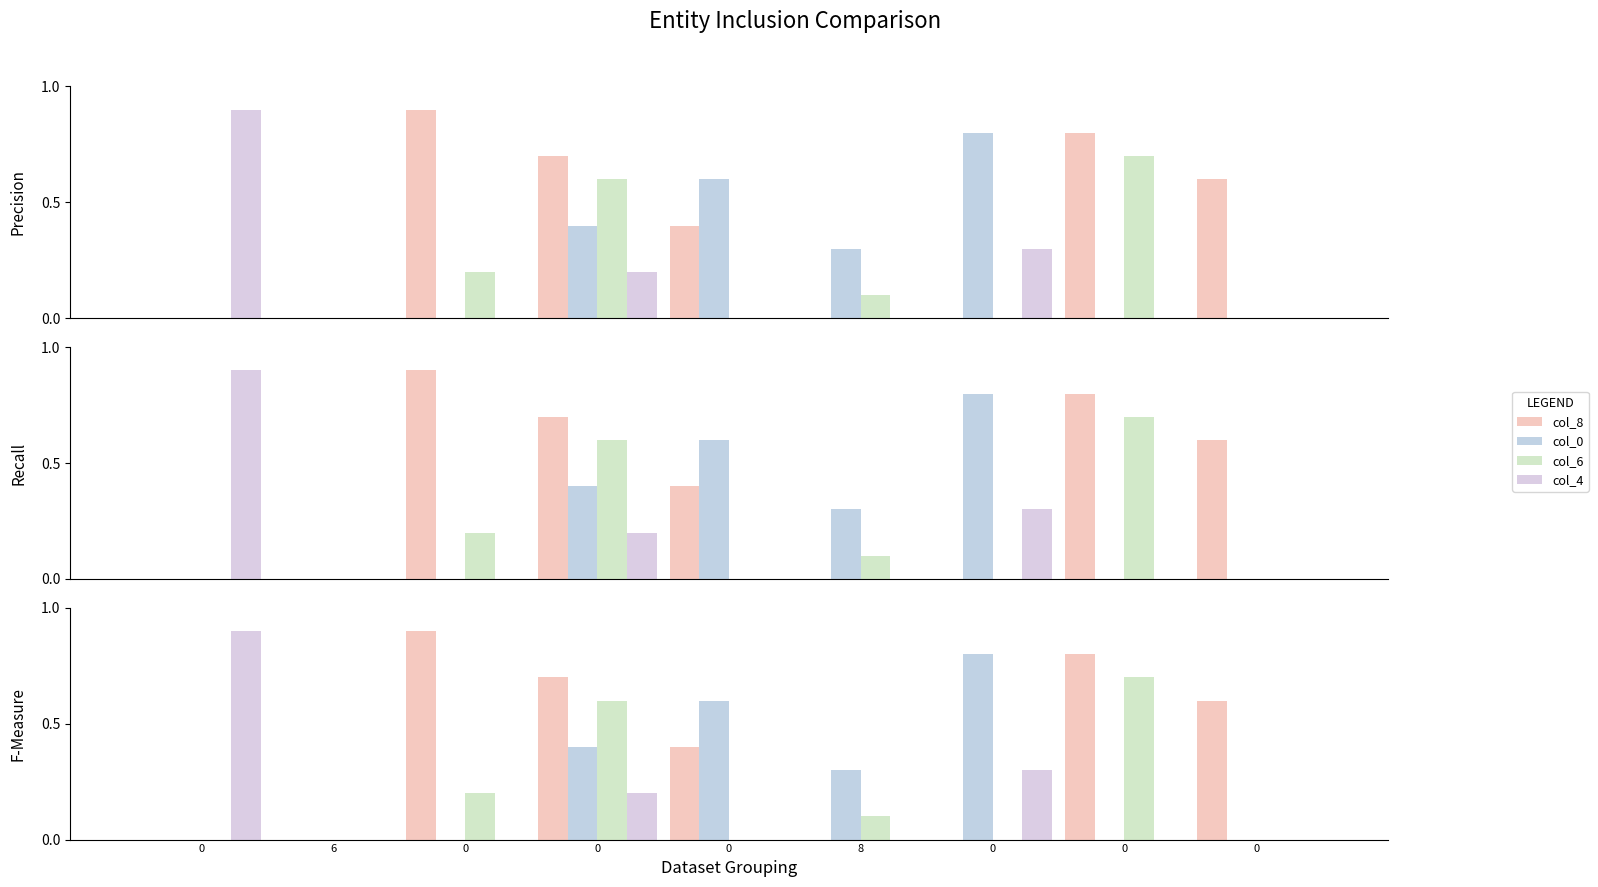

What is the total value across all series at 0?

9